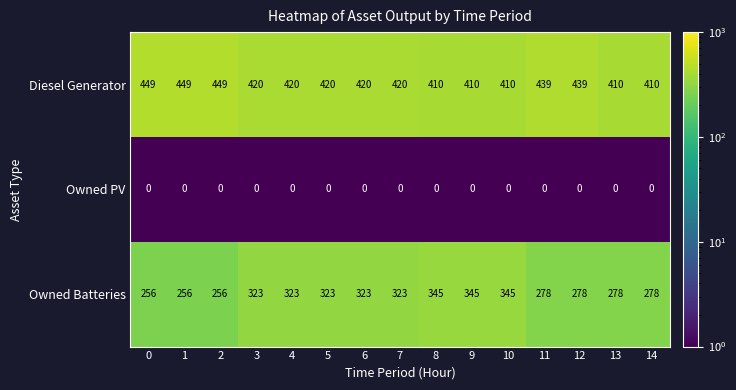

What is the greatest value displayed?

449